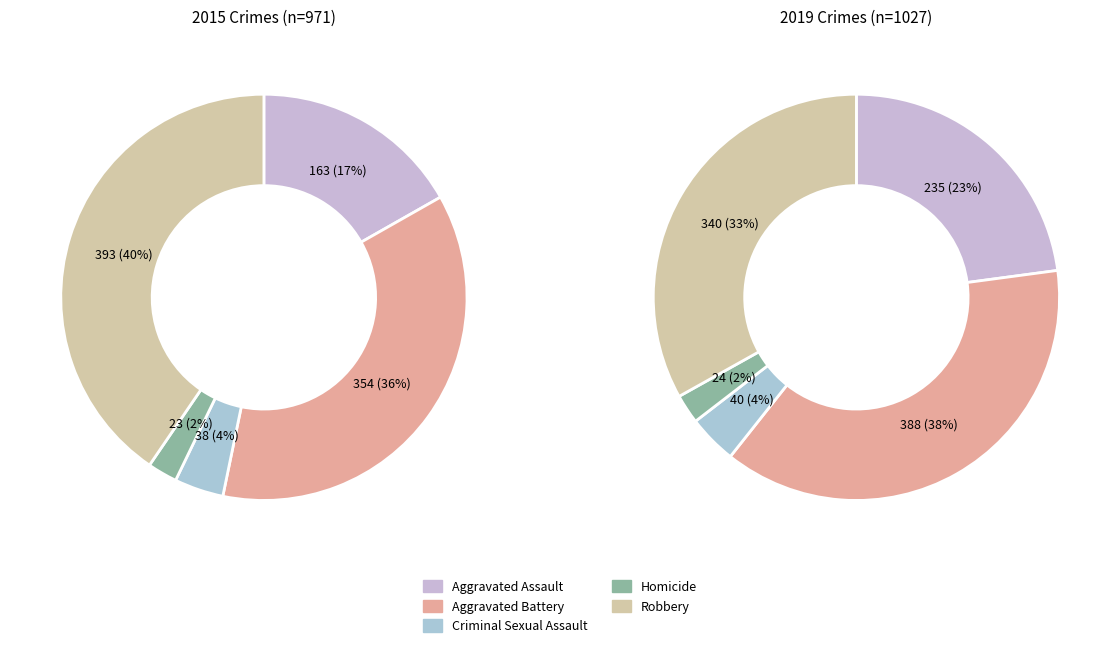

Which category has the smallest portion of the pie?

Homicide